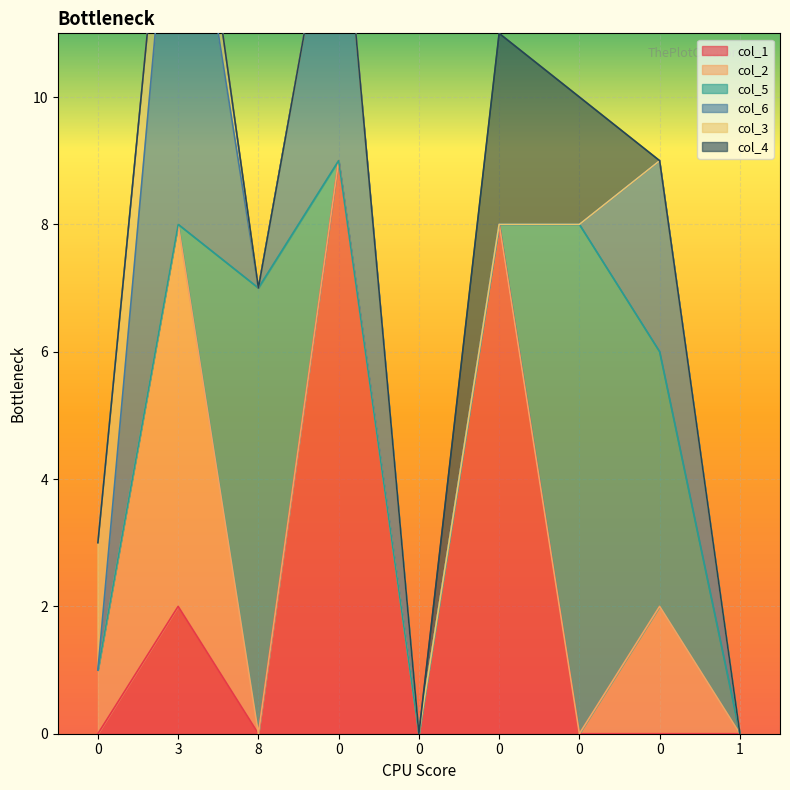

What is the total value across all series at 0?

3